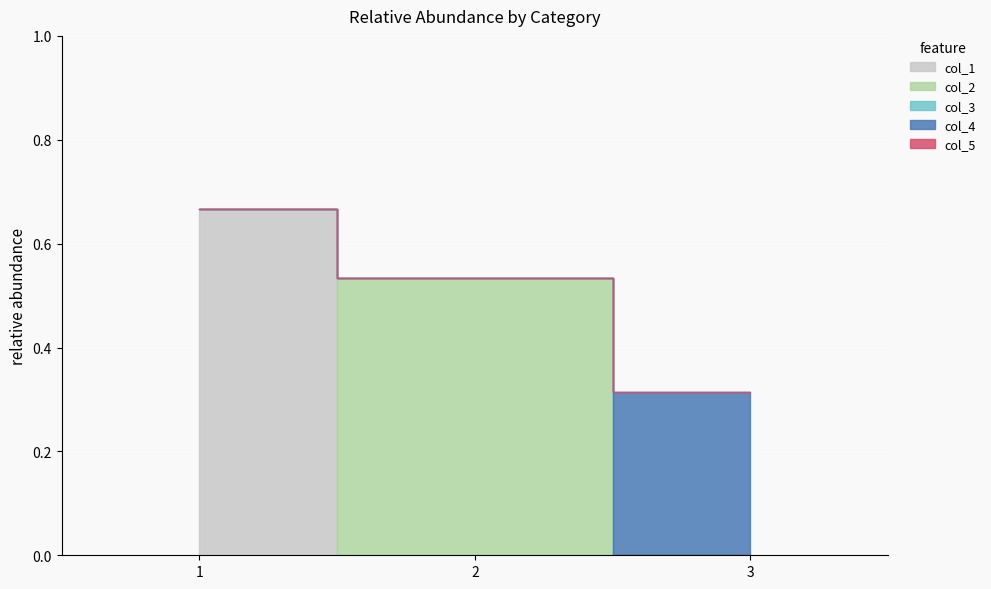

How many lines are shown in the chart?

4